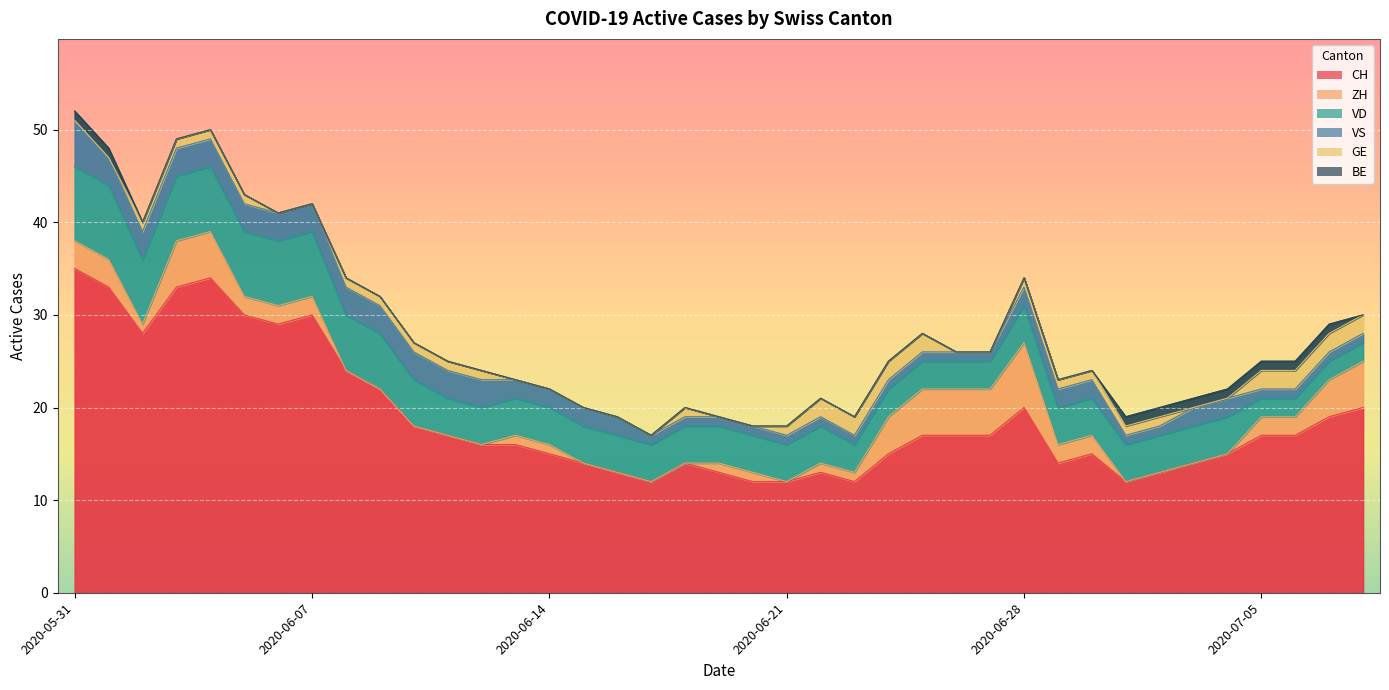

Rank the series by their maximum value, from highest to lowest.

CH, VD, ZH, VS, GE, BE